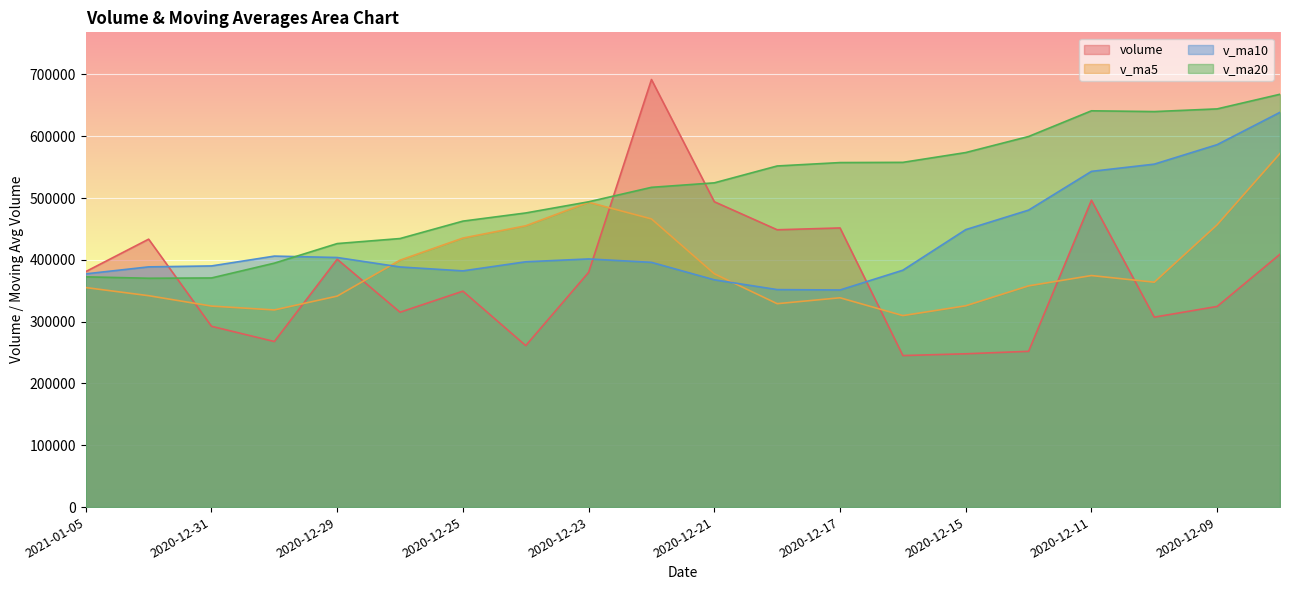

True or false: v_ma5 and v_ma20 cross at least once.

False